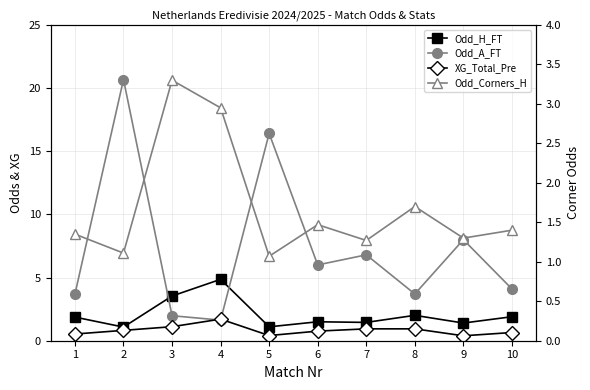

Which series has the largest total across all categories?

Odd_A_FT